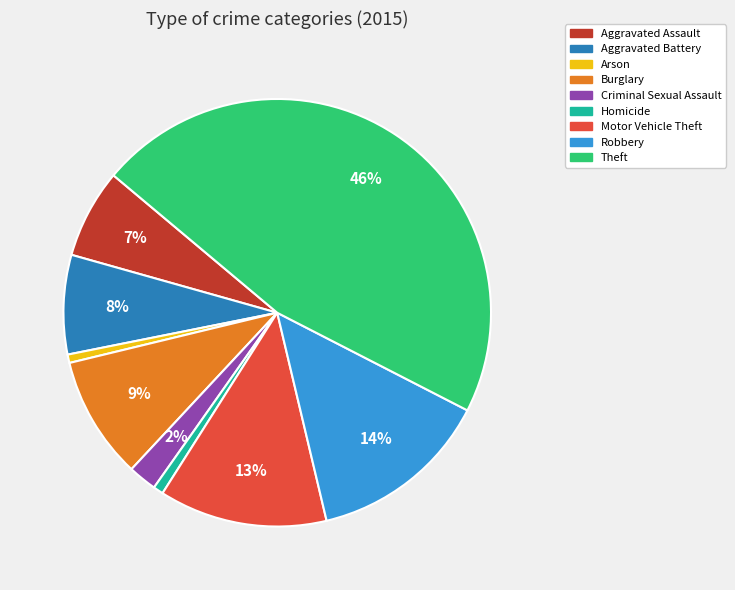

Do Motor Vehicle Theft and Homicide together represent more than half of the pie?

No